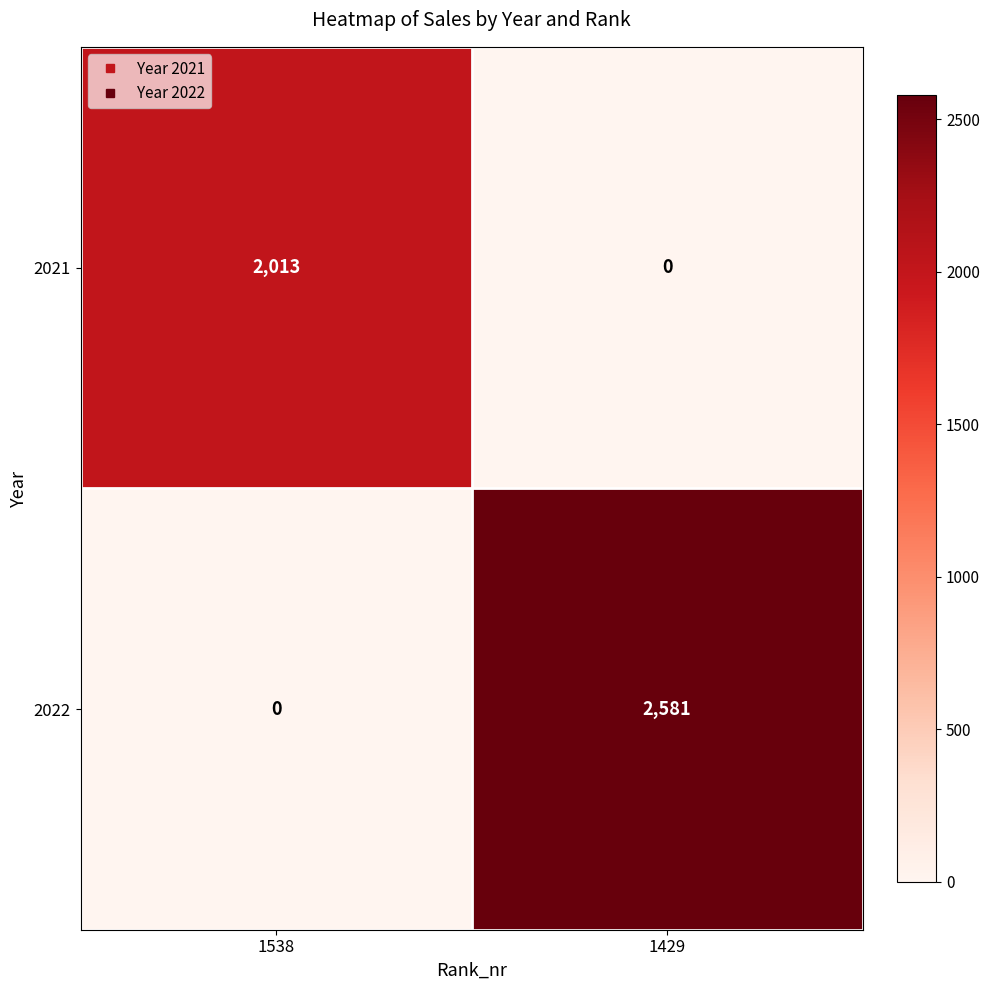

Which series has the largest range (max minus min)?

2022